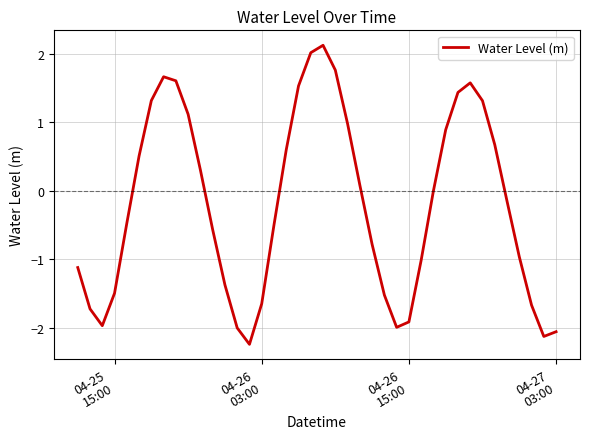

What is the greatest value displayed?

2.1